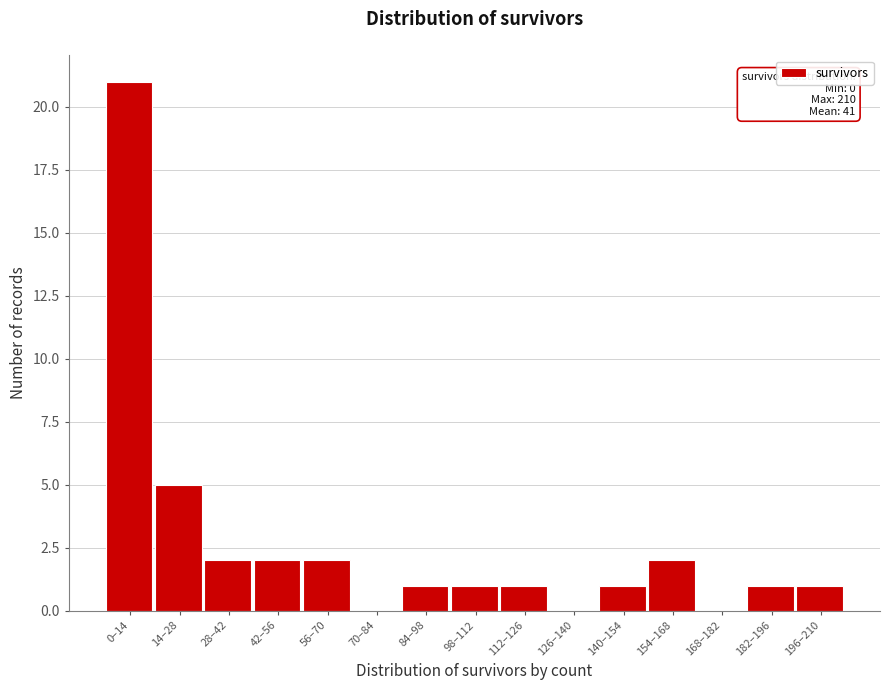

Reading left to right, list all the values displayed in this chart.

0–14=21	14–28=5	28–42=2	42–56=2	56–70=2	70–84=0	84–98=1	98–112=1	112–126=1	126–140=0	140–154=1	154–168=2	168–182=0	182–196=1	196–210=1